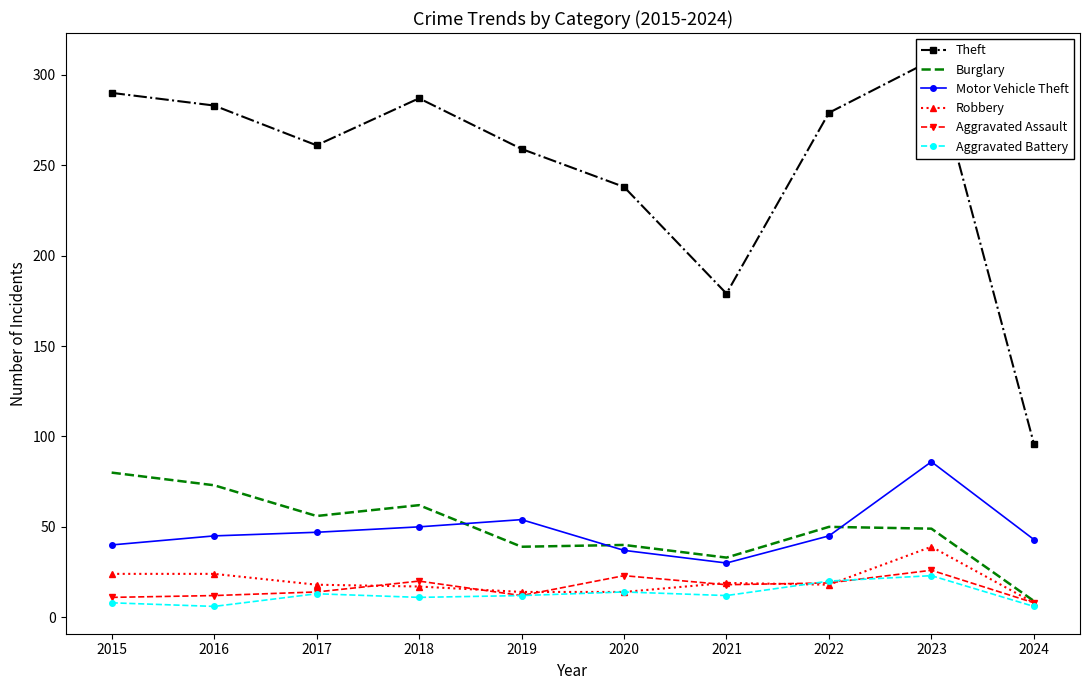

What is the approximate value of Aggravated Battery at 2021, to the nearest 10?

10